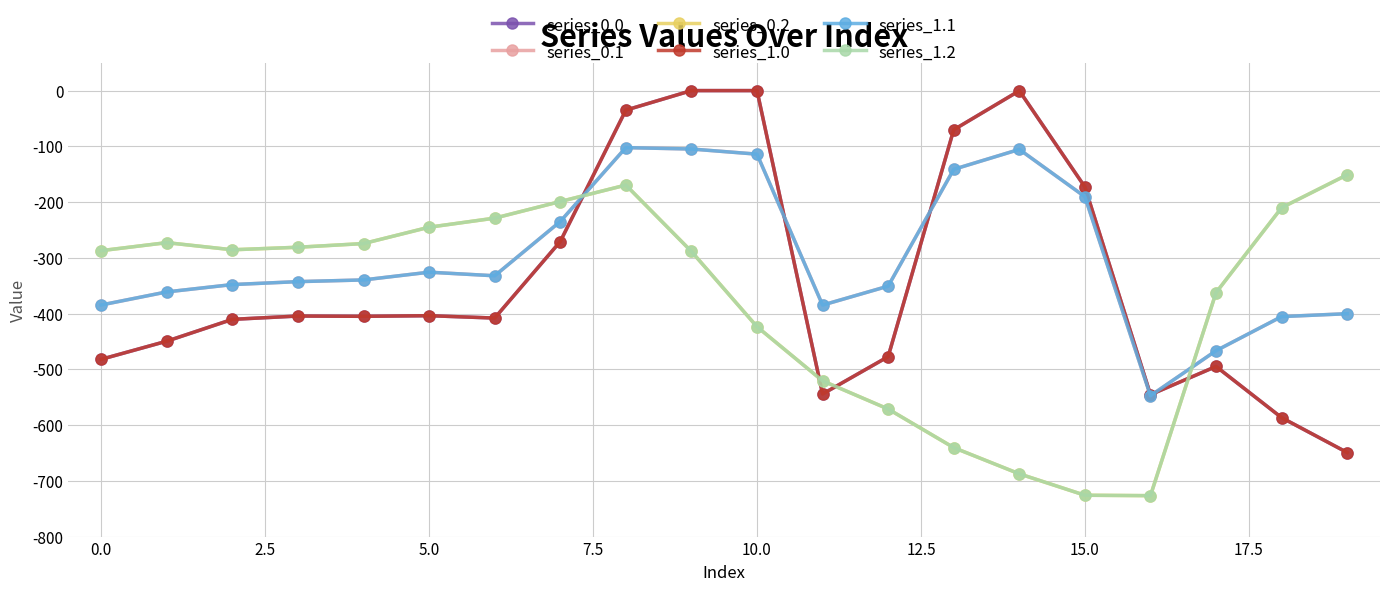

Is this an area chart (filled region under the line)?

No